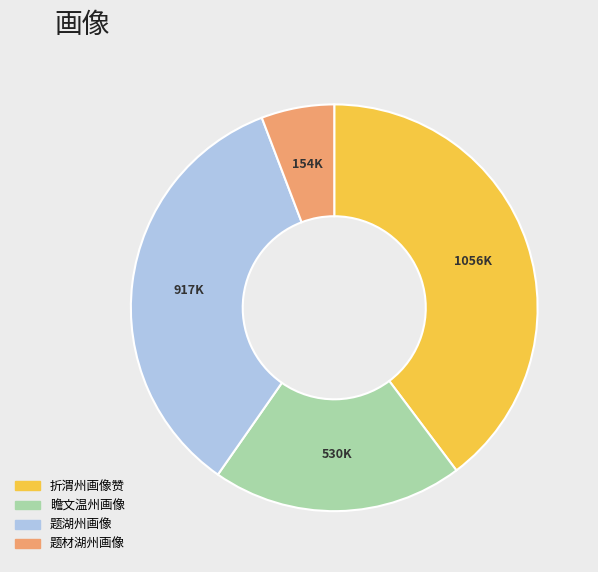

Does any single category account for the majority?

No